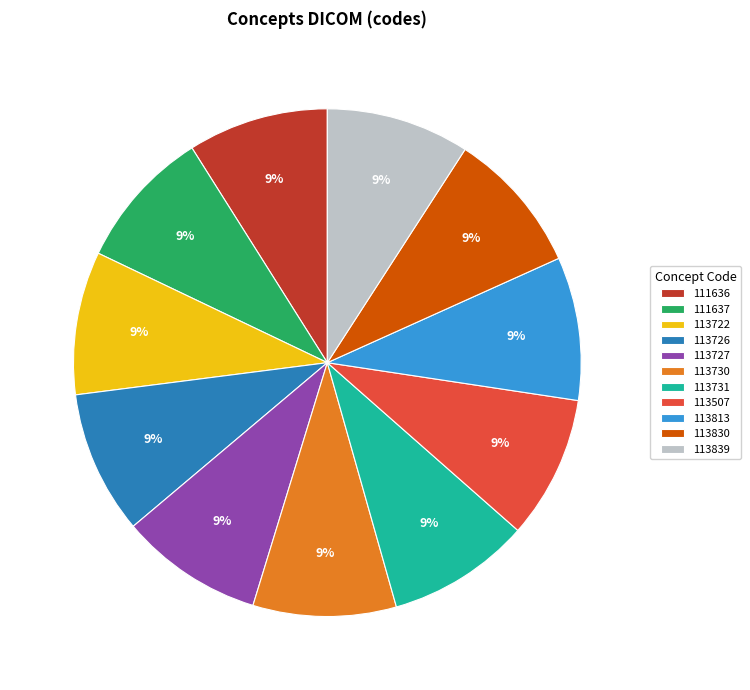

To the nearest percent, what portion does 111637 represent?

9%